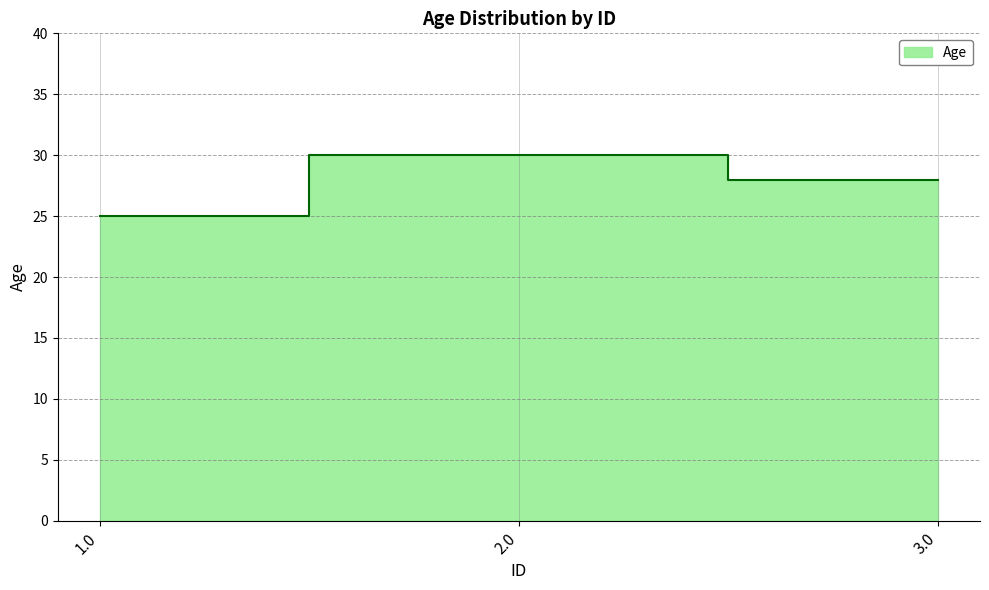

Where is the data nearest to the value 27?

3.0